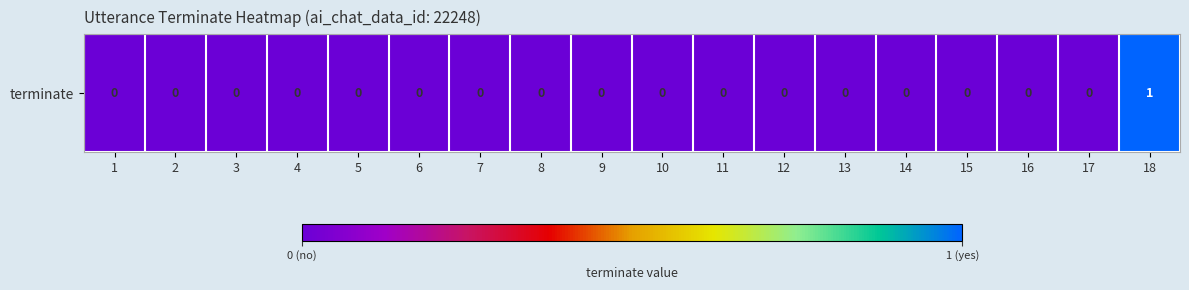

Where is the data nearest to the value 0?

1